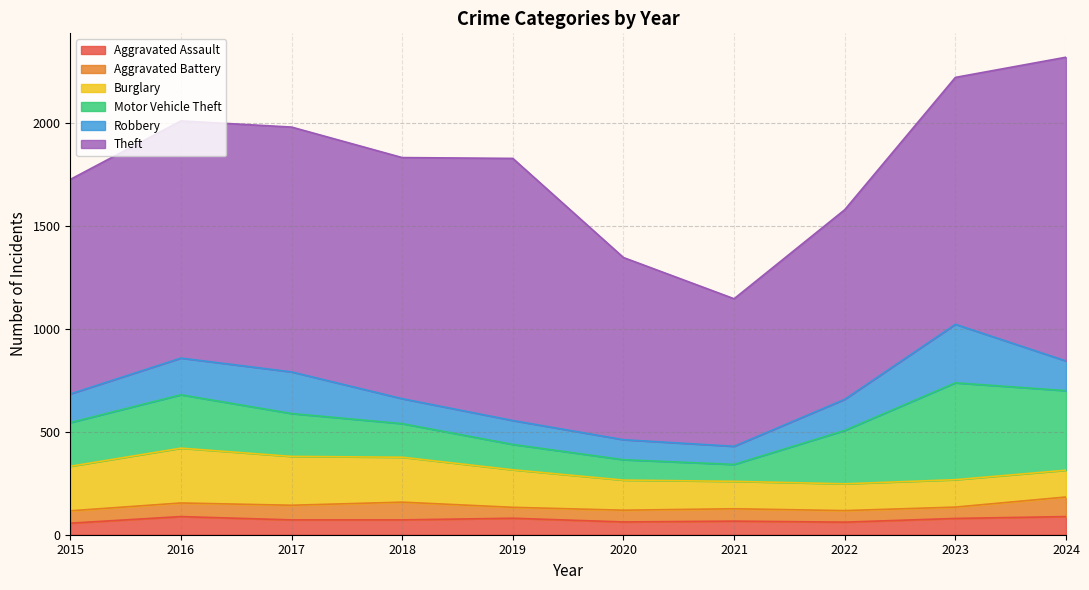

Is the value of Motor Vehicle Theft at 2020 greater than the value of Burglary at 2024?

No